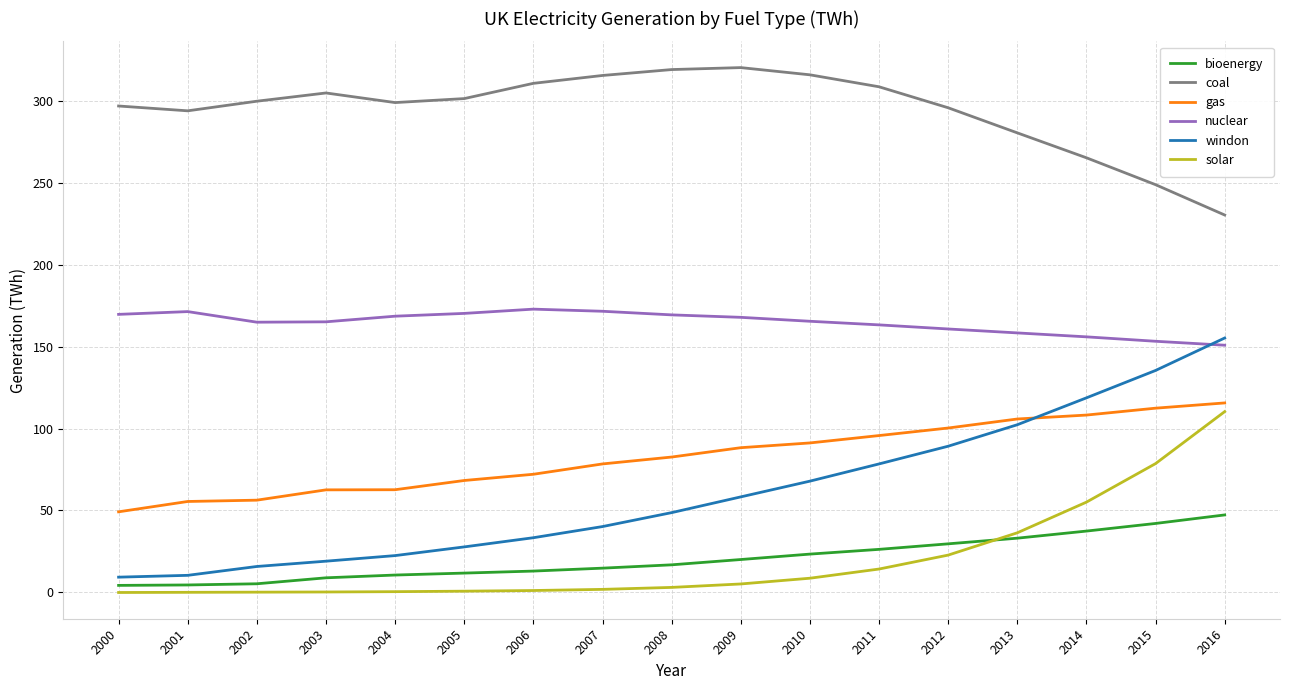

Rank the series by their maximum value, from highest to lowest.

coal, nuclear, windon, gas, solar, bioenergy